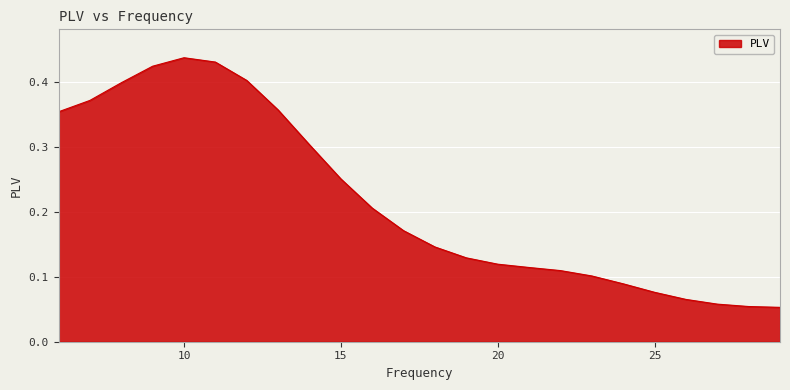

Reading left to right, transcribe all the data shown in this chart.

0.4	0.4	0.4	0.4	0.4	0.4	0.4	0.4	0.3	0.3	0.2	0.2	0.1	0.1	0.1	0.1	0.1	0.1	0.1	0.1	0.1	0.1	0.1	0.1